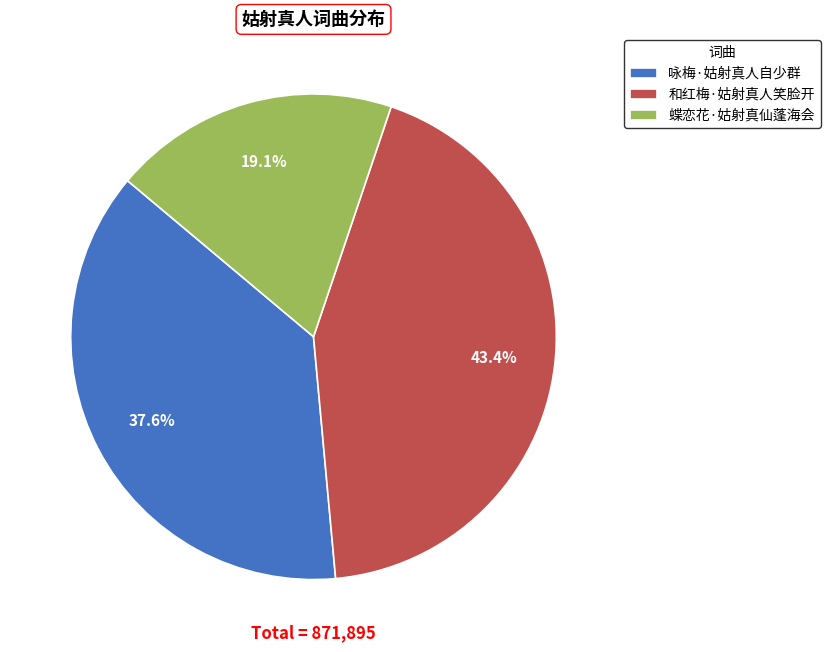

How many segments does this pie chart have?

3